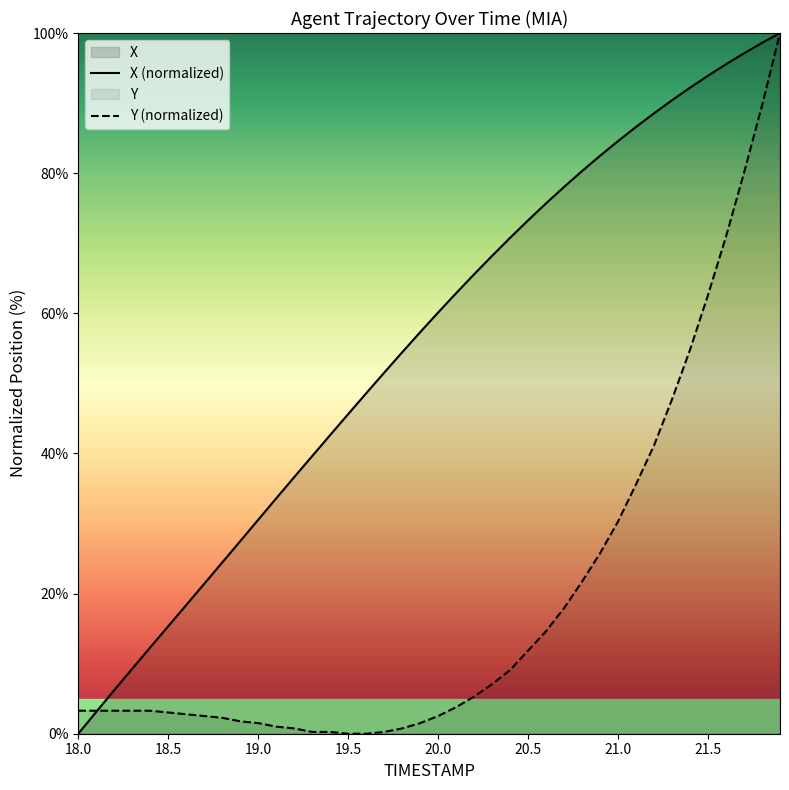

Reading right to left, transcribe all the data shown in this chart.

X: 21.9=100.0	21.8=98.6	21.7=97.1	21.6=95.5	21.5=93.9	21.4=92.2	21.3=90.4	21.2=88.5	21.1=86.6	21.0=84.6	20.9=82.5	20.8=80.3	20.7=78.0	20.6=75.7	20.5=73.3	20.4=70.8	20.3=68.2	20.2=65.6	20.1=62.9	20.0=60.1	19.9=57.3	19.8=54.4	19.7=51.5	19.6=48.6	19.5=45.6	19.4=42.6	19.3=39.6	19.2=36.6	19.1=33.6	19.0=30.5	18.9=27.5	18.8=24.4	18.7=21.4	18.6=18.4	18.5=15.3	18.4=12.3	18.3=9.3	18.2=6.2	18.1=3.1	18.0=0.0
Y: 21.9=100.0	21.8=89.6	21.7=80.1	21.6=71.0	21.5=62.6	21.4=54.8	21.3=47.7	21.2=41.2	21.1=35.6	21.0=30.3	20.9=25.8	20.8=21.7	20.7=17.9	20.6=14.6	20.5=11.9	20.4=9.1	20.3=7.1	20.2=5.3	20.1=3.8	20.0=2.5	19.9=1.5	19.8=0.8	19.7=0.3	19.6=0.0	19.5=0.0	19.4=0.3	19.3=0.3	19.2=0.8	19.1=1.0	19.0=1.5	18.9=1.8	18.8=2.3	18.7=2.5	18.6=2.8	18.5=3.0	18.4=3.3	18.3=3.3	18.2=3.3	18.1=3.3	18.0=3.3